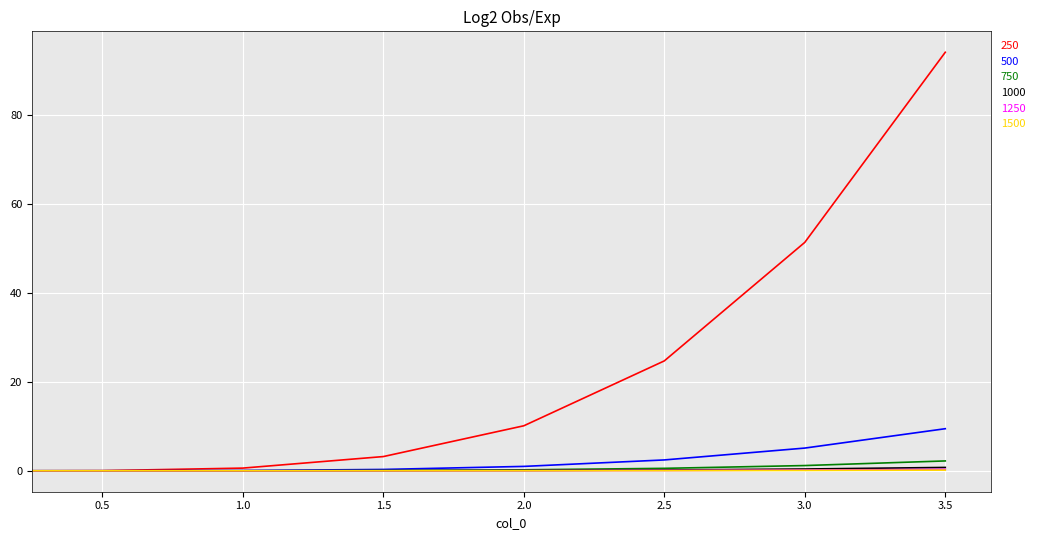

What is the sum of all 1250 values?

0.6